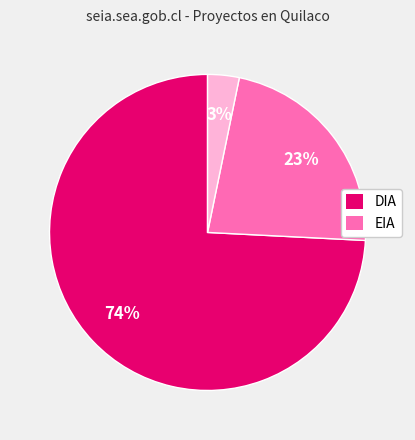

Is there a majority slice in this chart?

Yes